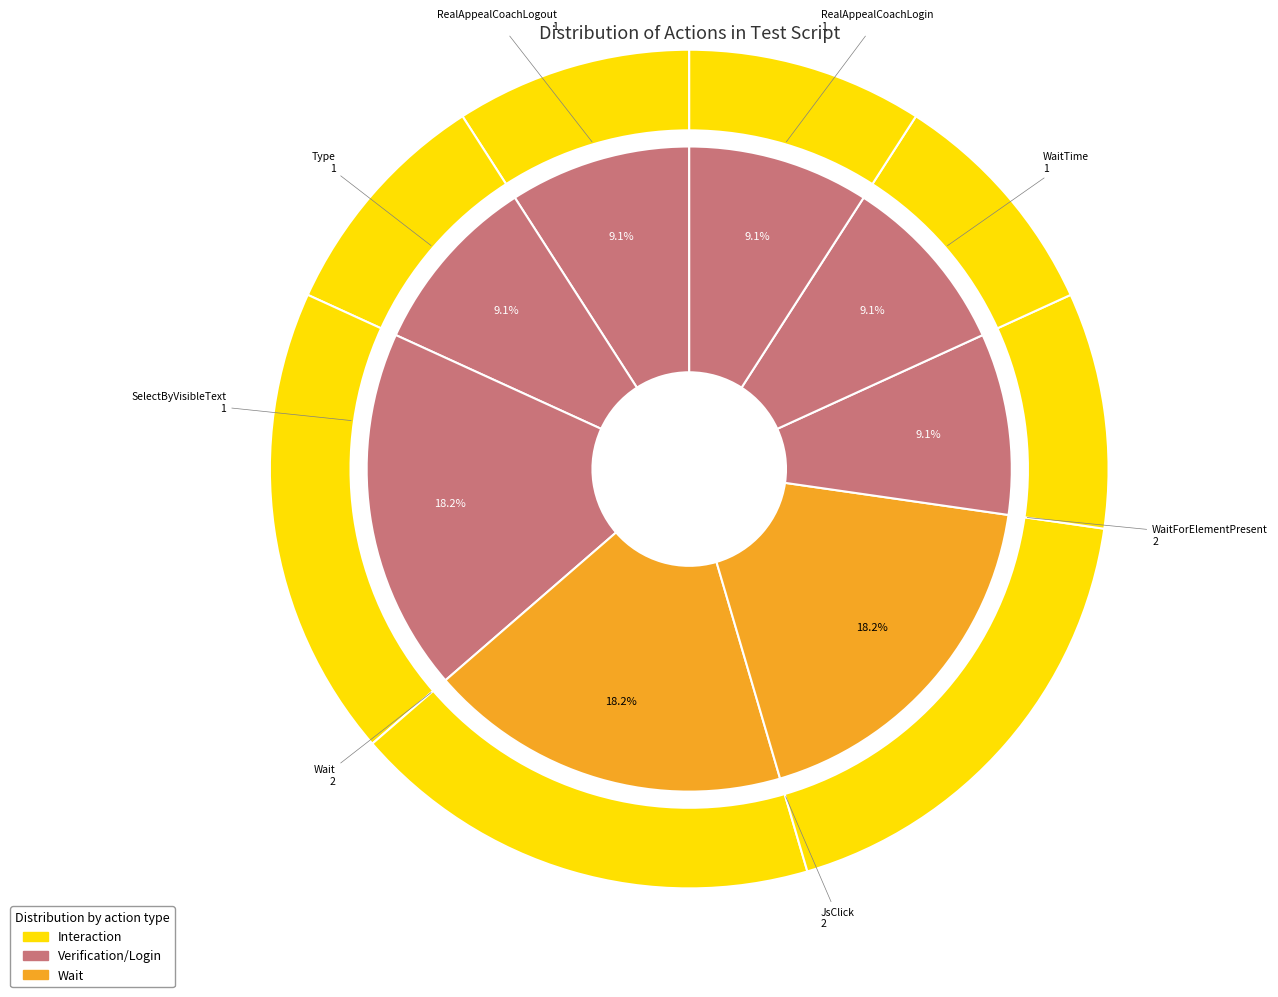

Approximately how many times larger is the value at RealAppealCoachLogout compared to WaitForElementPresent?

0.5